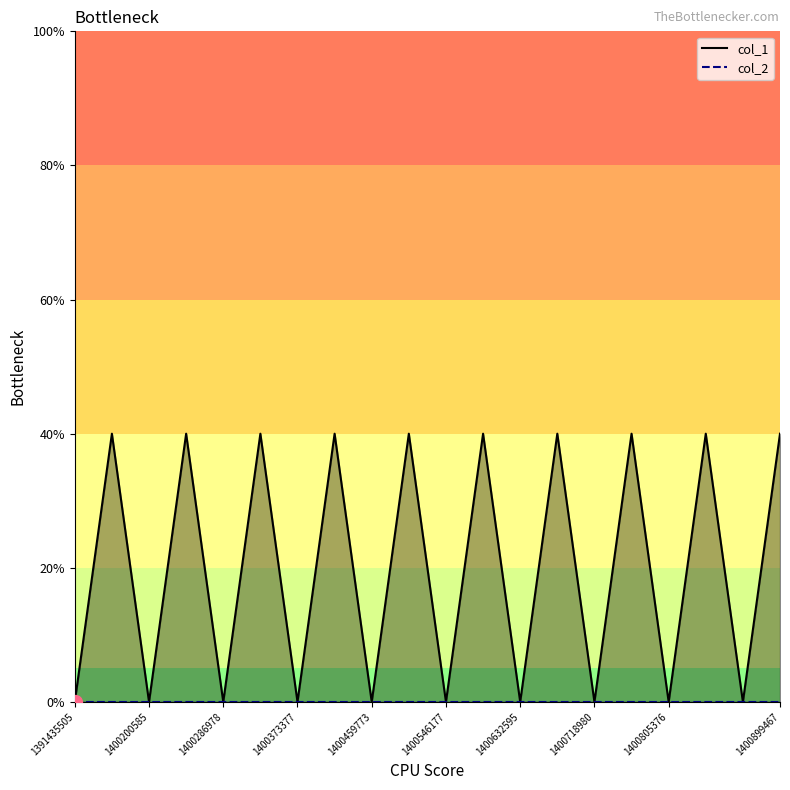

The chart shows a value of 1 at 1400373377. True or false?

False